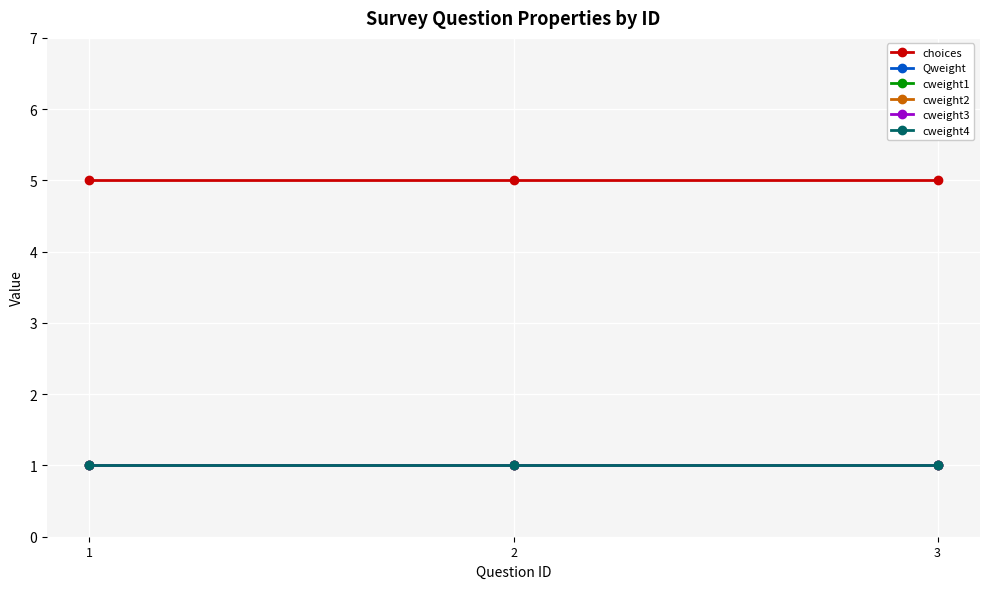

Rank the categories by cweight2 value from lowest to highest.

1, 2, 3